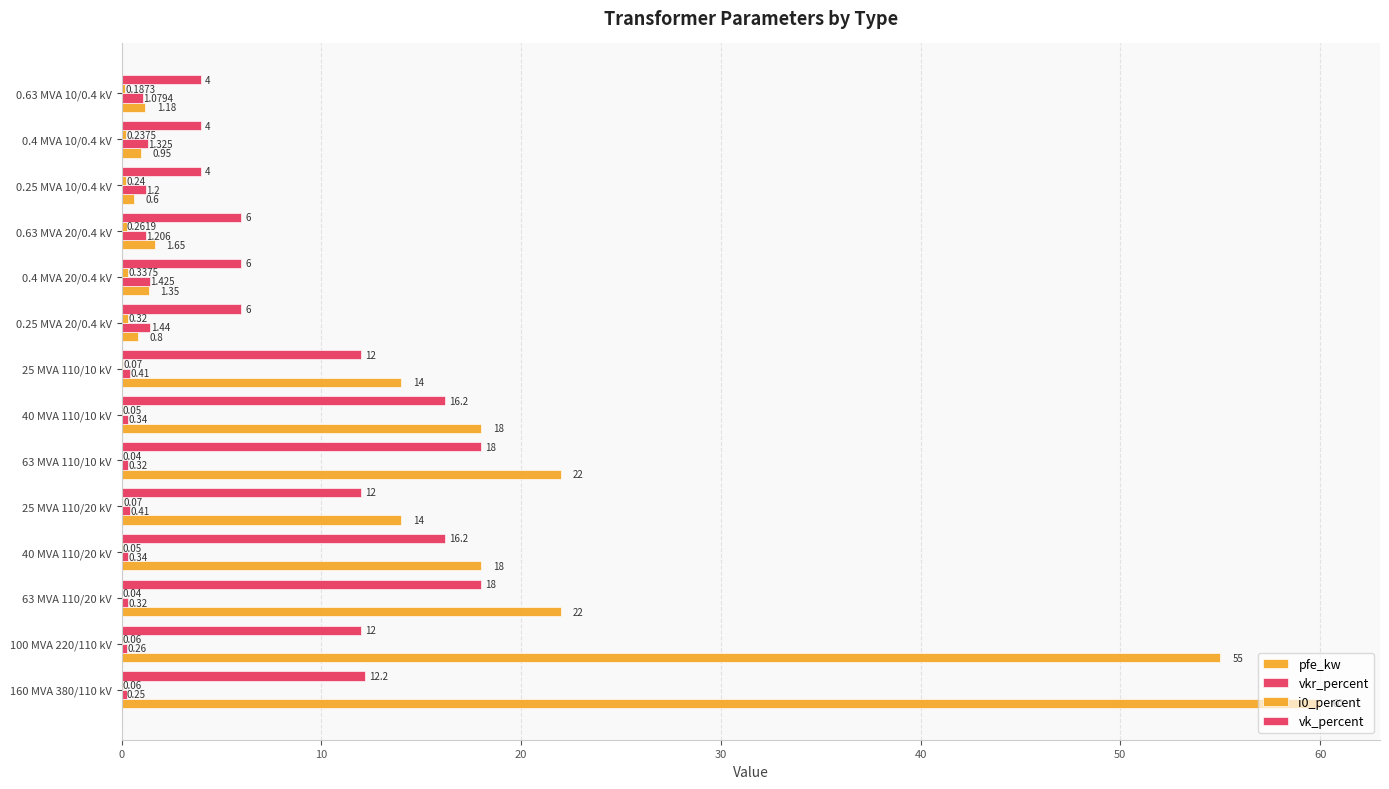

Count the number of categories in the chart.

14